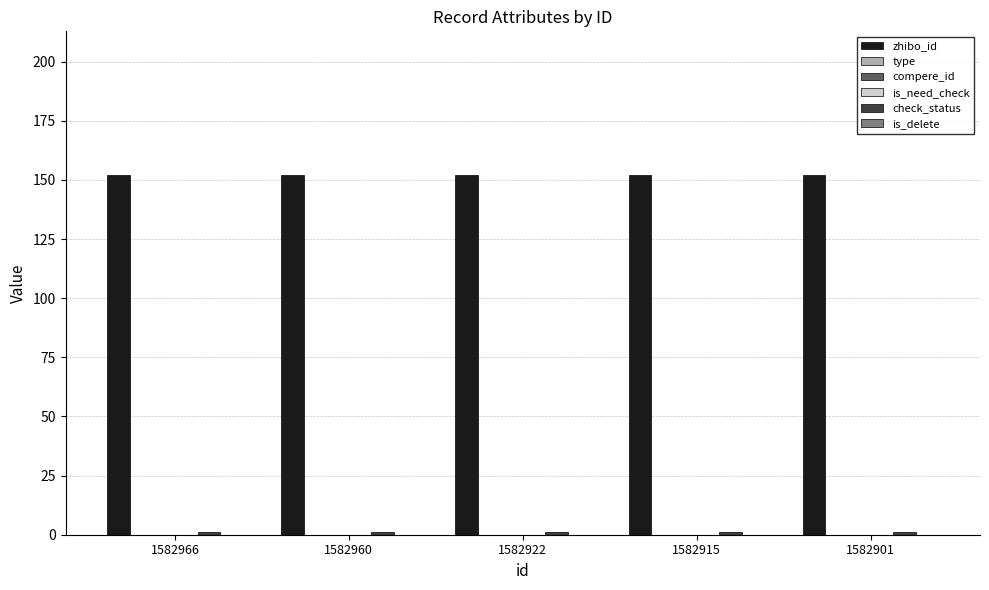

How many data points does each series have?

5